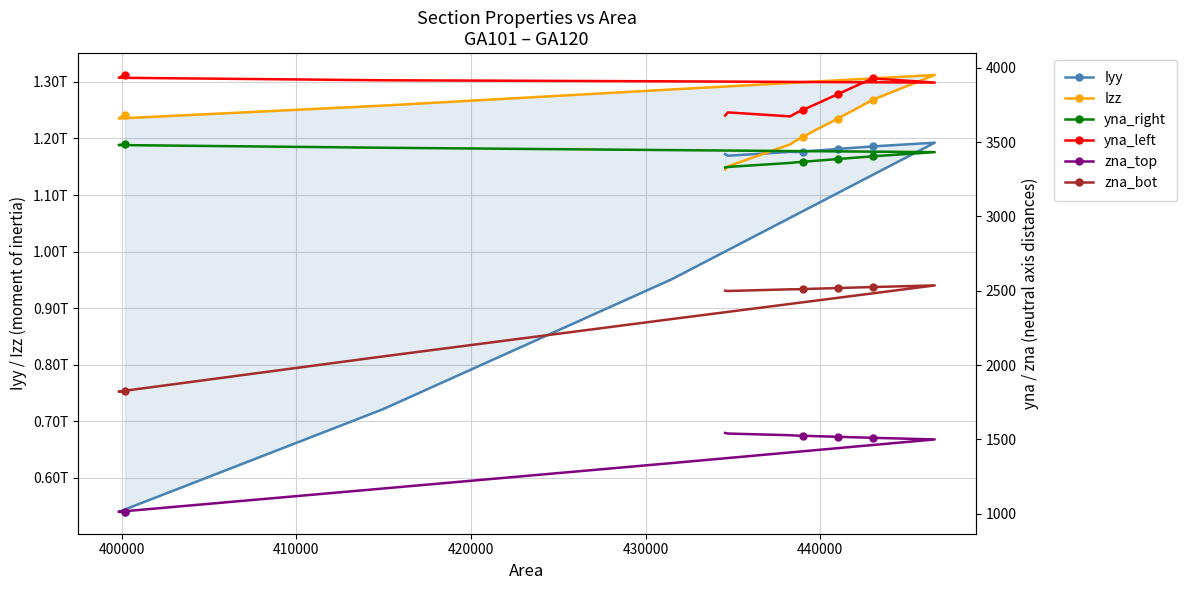

True or false: zna_bot has a value of 600.0 at 410000.

False